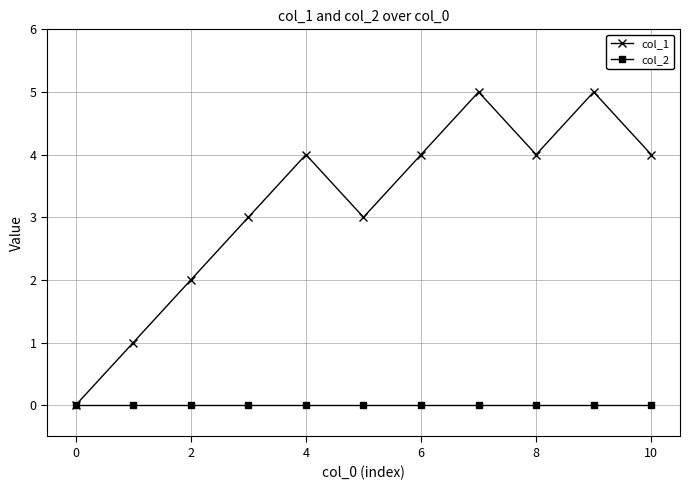

Reading right to left, transcribe all the data shown in this chart.

col_1: 4	5	4	5	4	3	4	3	2	1	0
col_2: 0	0	0	0	0	0	0	0	0	0	0